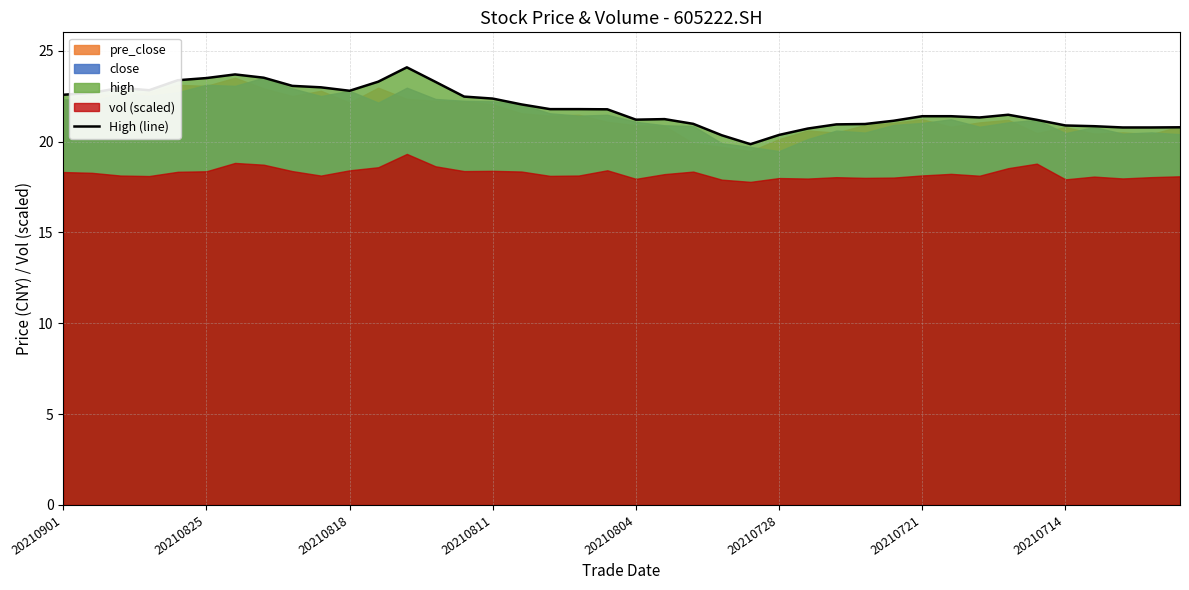

What is the minimum value shown in the chart?

19.9